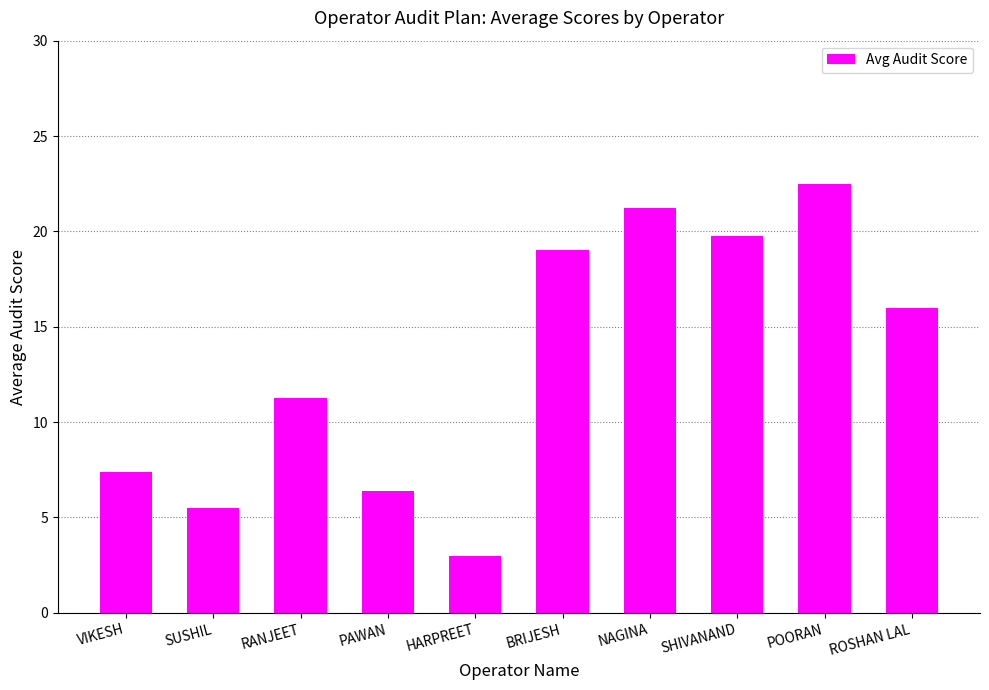

Which label corresponds to the smallest value in the chart?

HARPREET